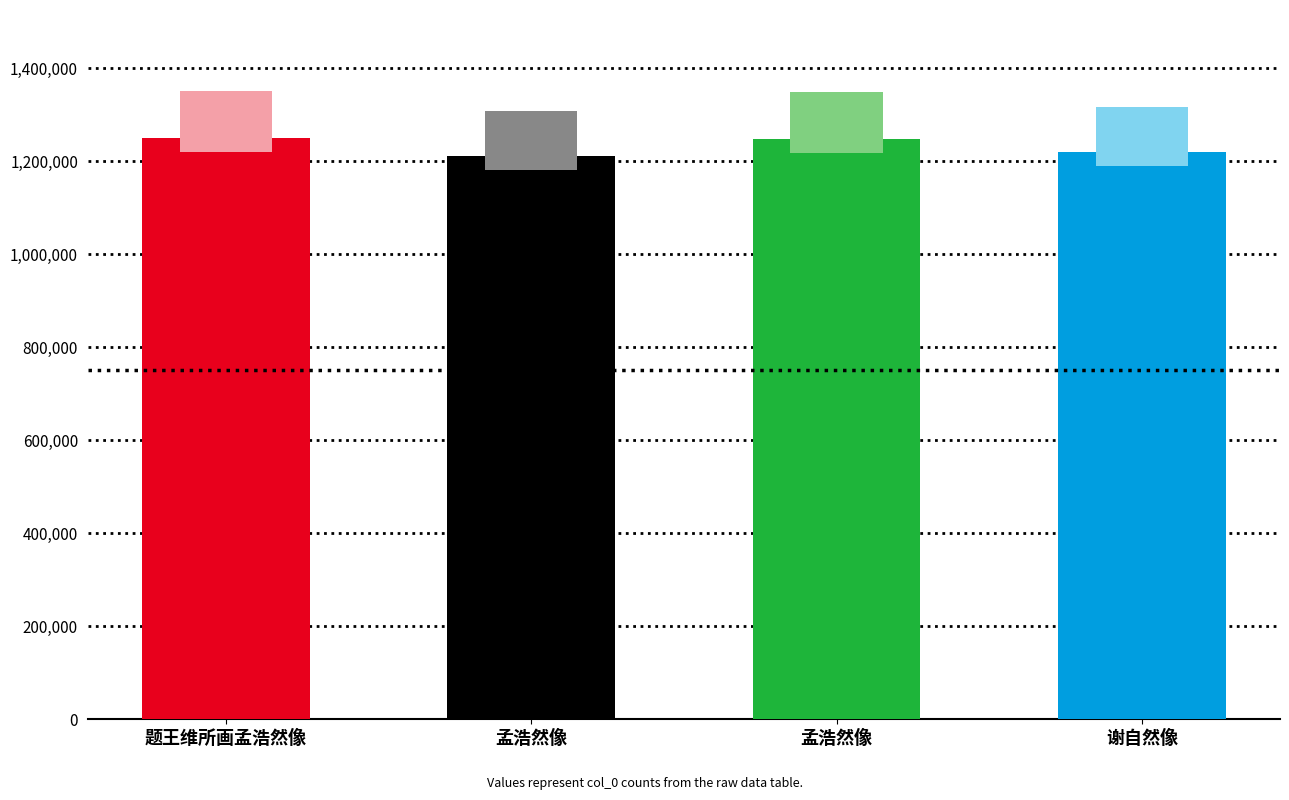

At which label does the data first exceed 1248621?

题王维所画孟浩然像